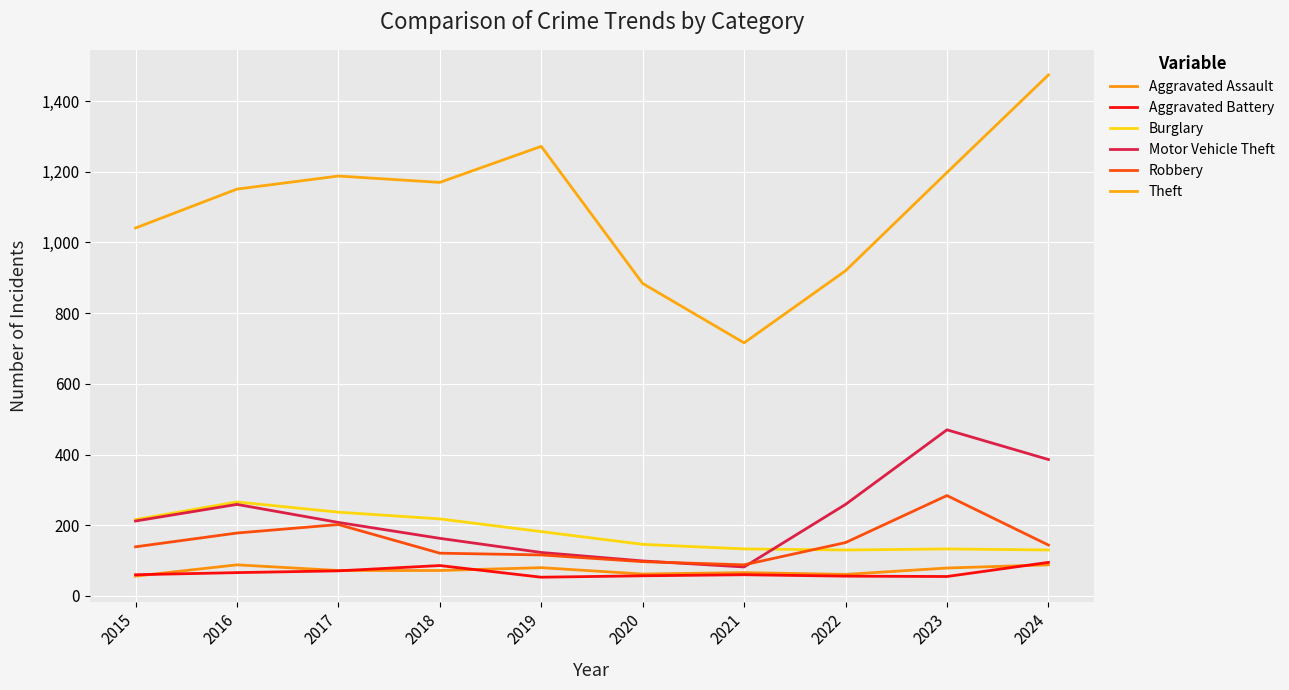

True or false: Robbery and Theft cross at least once.

False